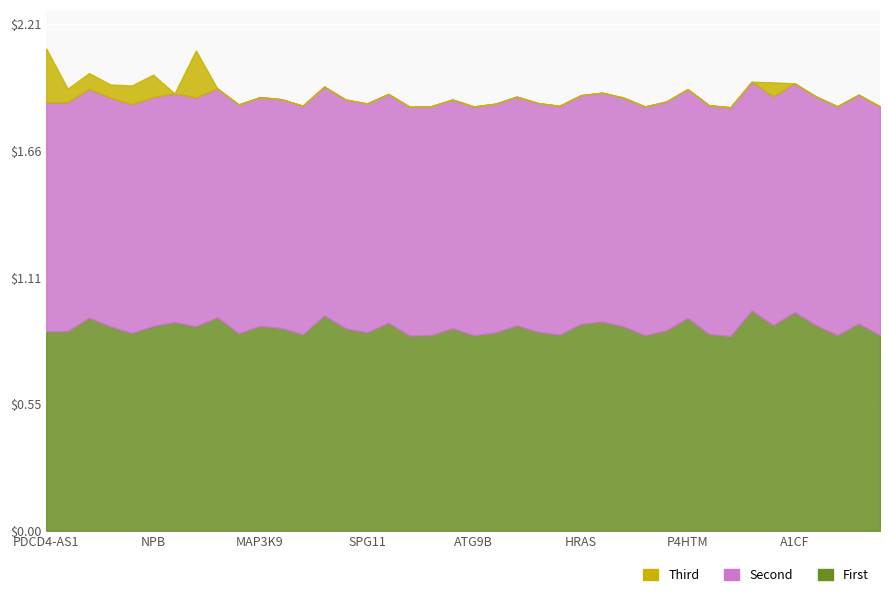

At which category does the chart reach its minimum across all series?

FERMT2